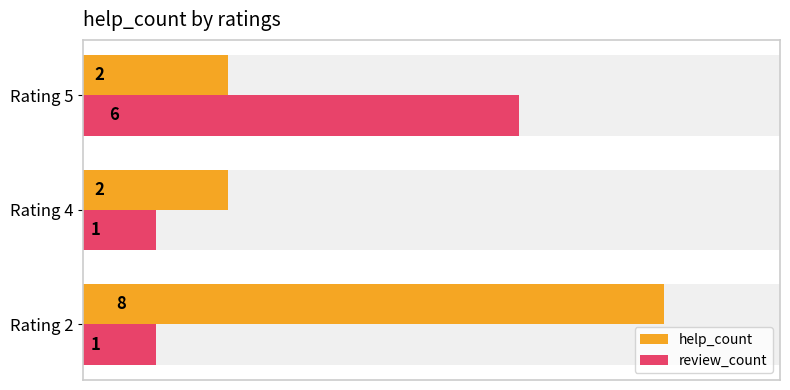

What is the smallest value displayed?

1